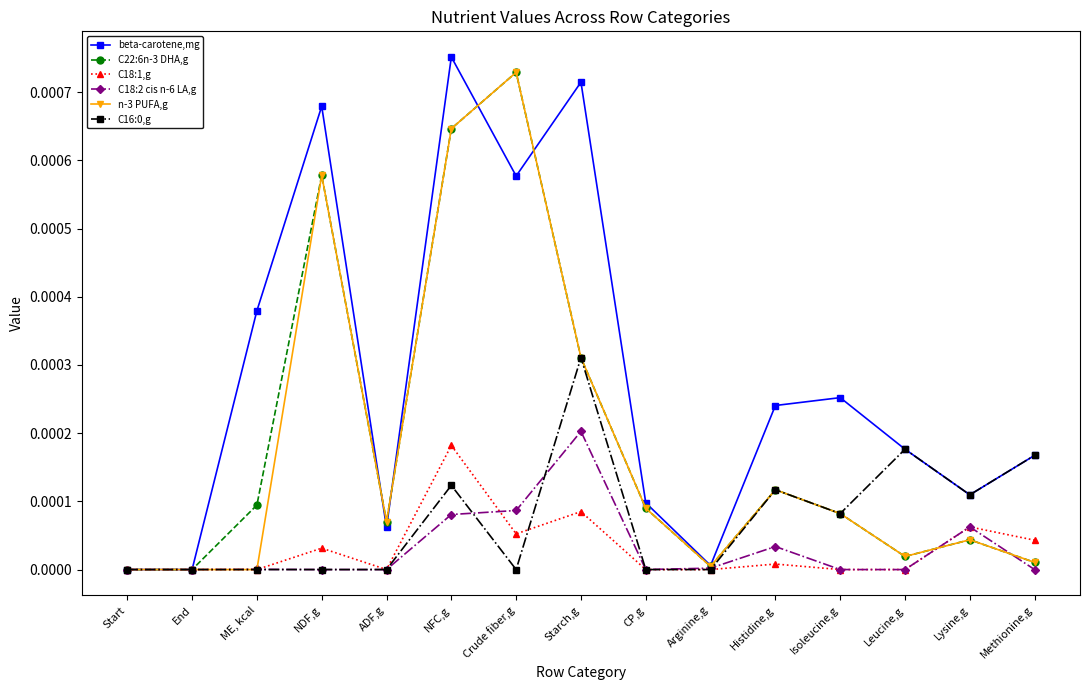

Is it true that C16:0,g equals 0.0 at Leucine,g?

True